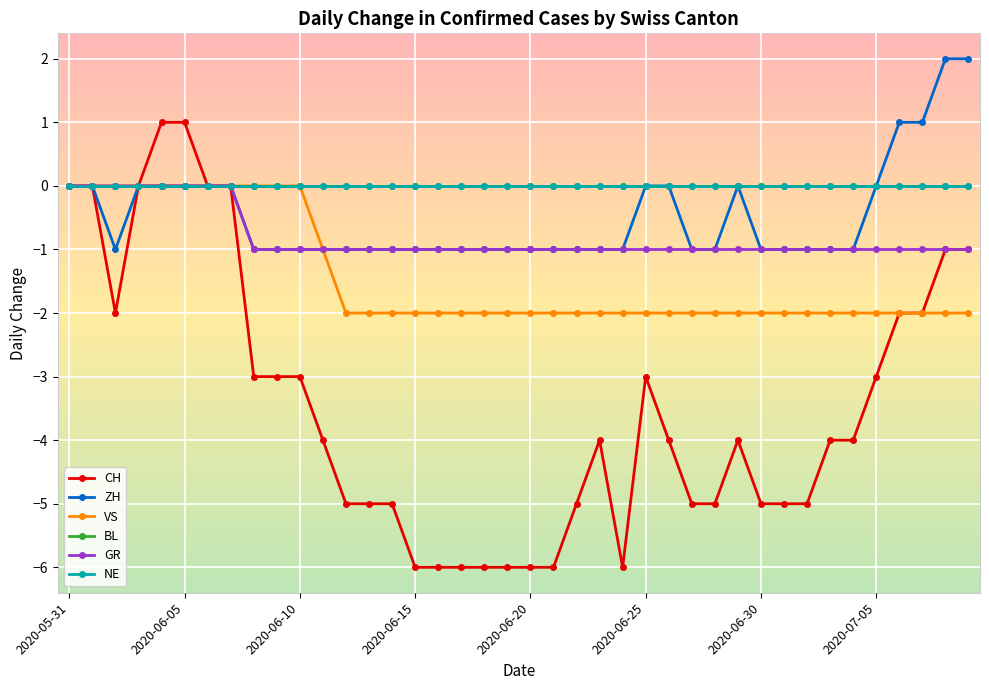

Does the chart have visible grid lines?

Yes